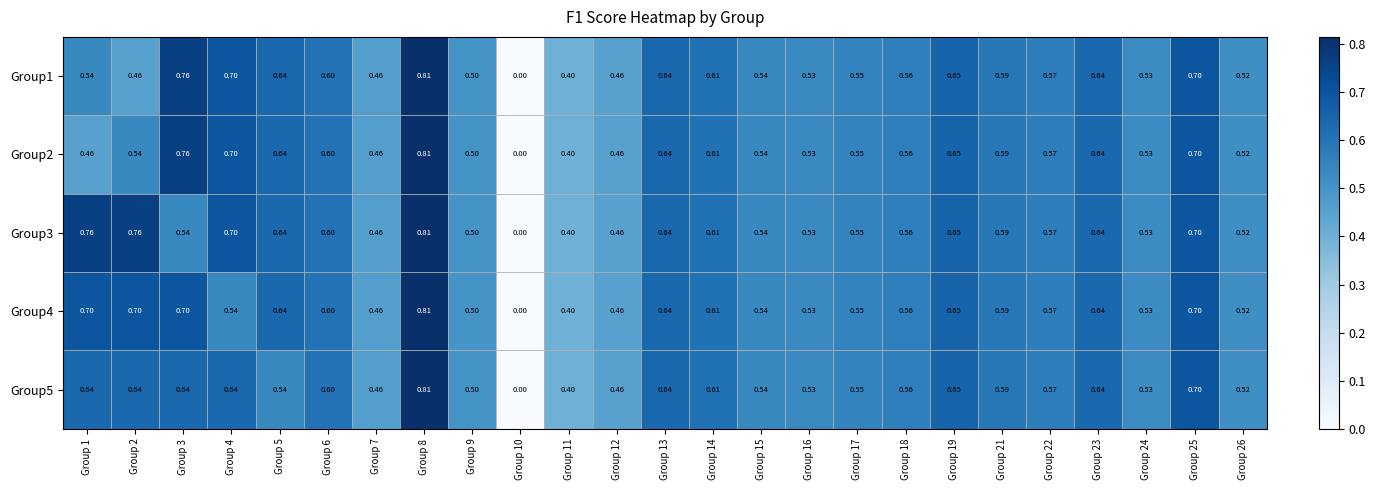

Is the value of Group2 at Group 16 greater than the value of Group5 at Group 19?

No